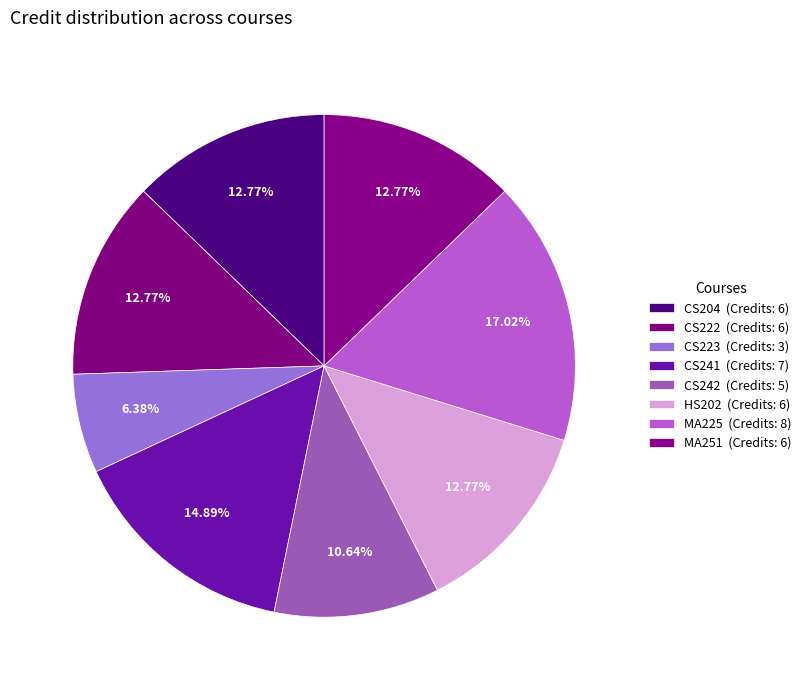

To the nearest percent, what is the difference between the CS241 and MA251 slice percentages?

2%